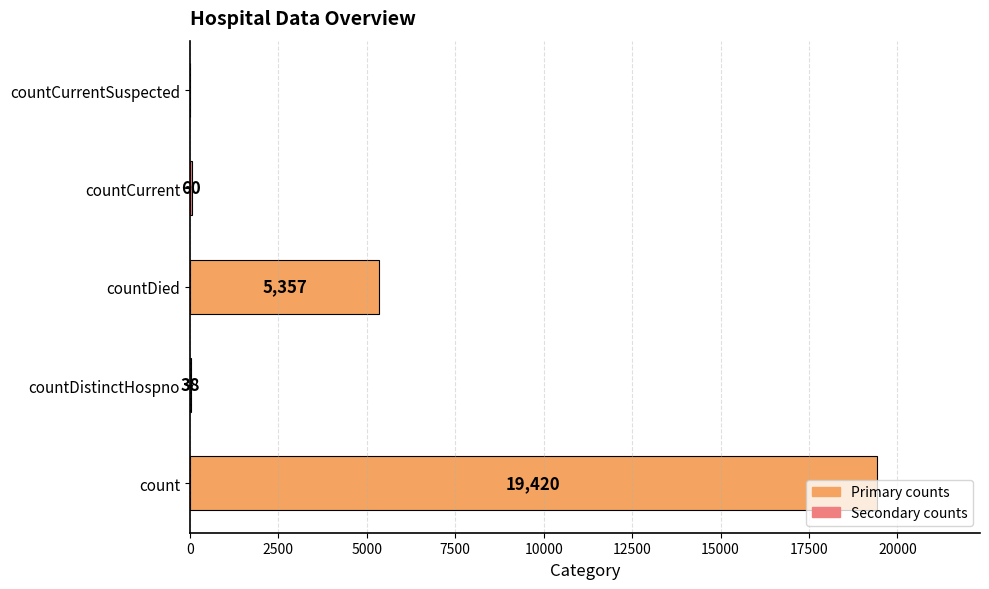

Count the number of categories in the chart.

5